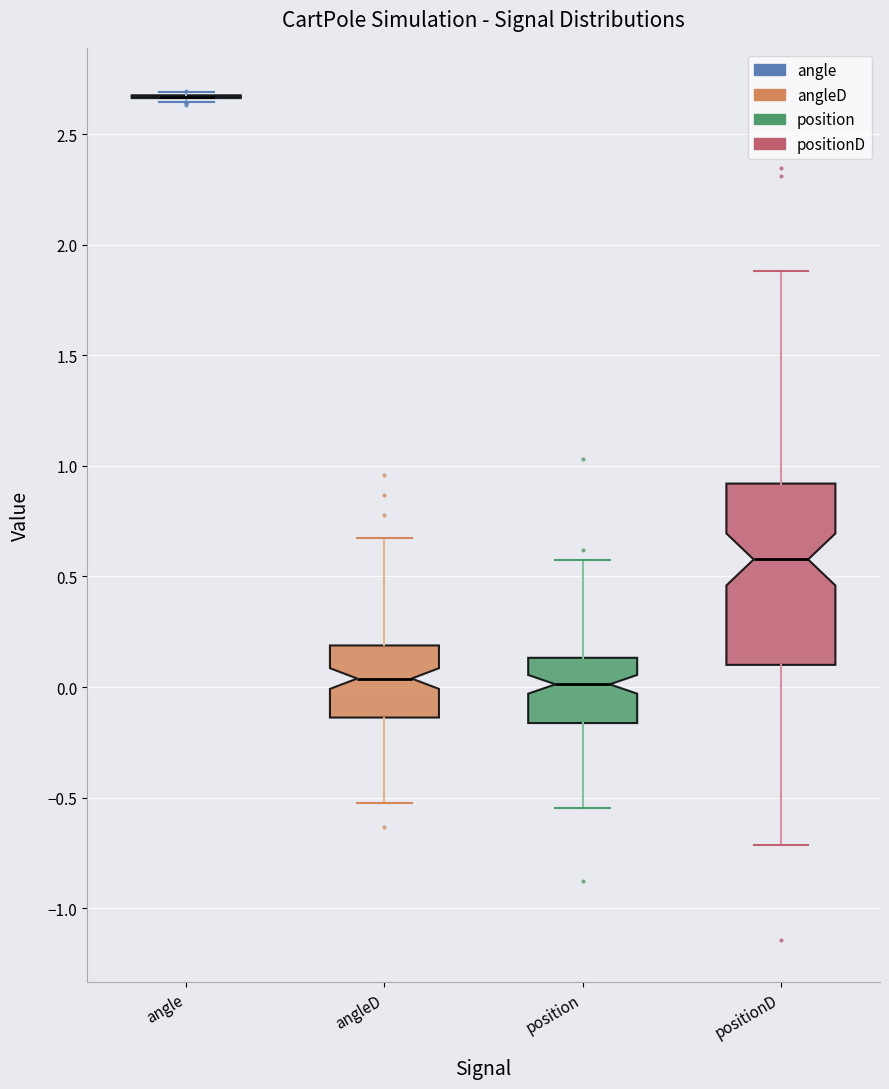

Where does the lower whisker of the box for positionD end on the y-axis? The values are not printed on the chart, so give them approximately, as read against the axis.

-0.70